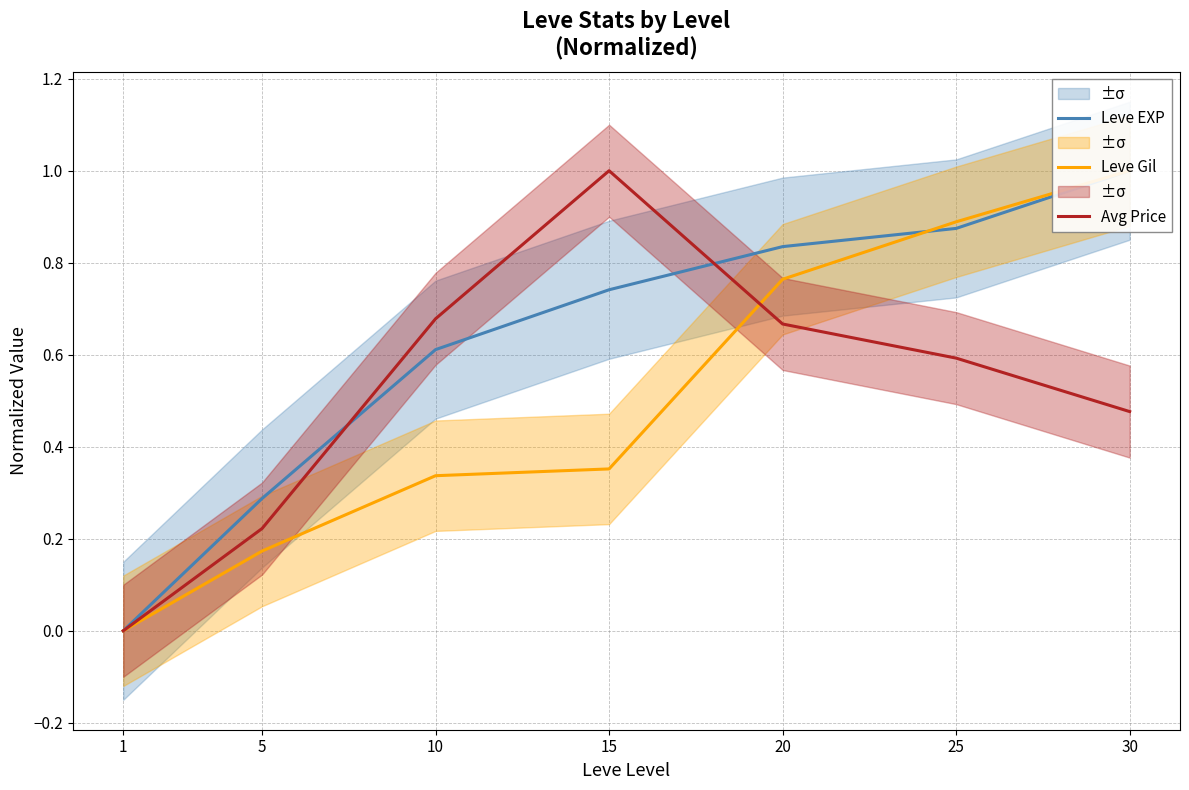

The Leve Gil series shows 0.9 at 25. True or false?

True